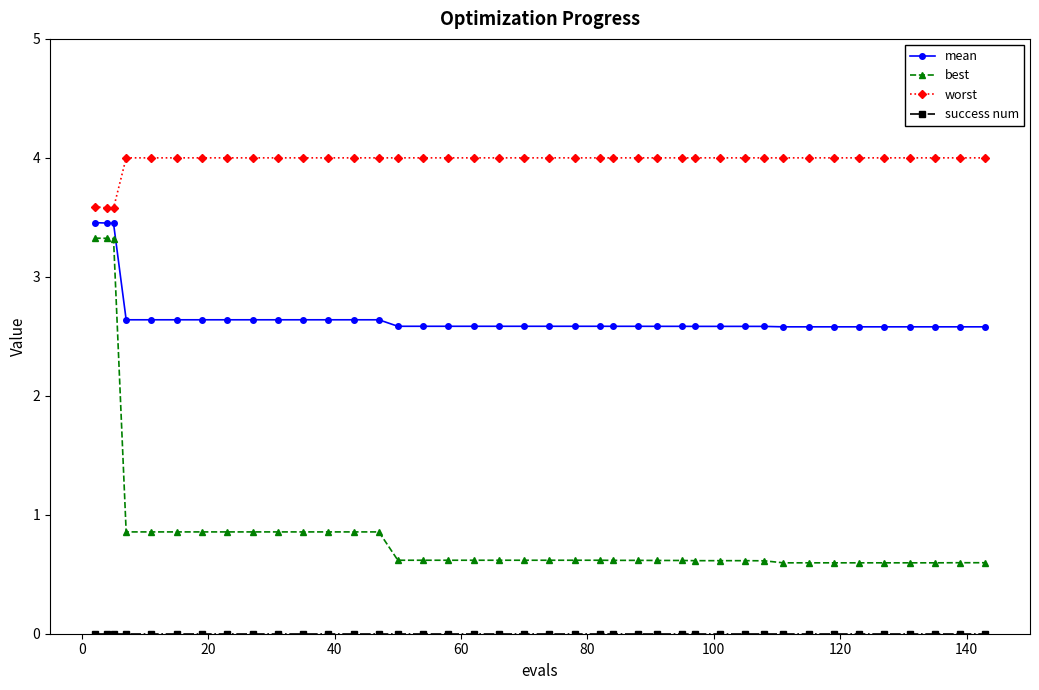

True or false: mean and worst intersect in this chart.

False